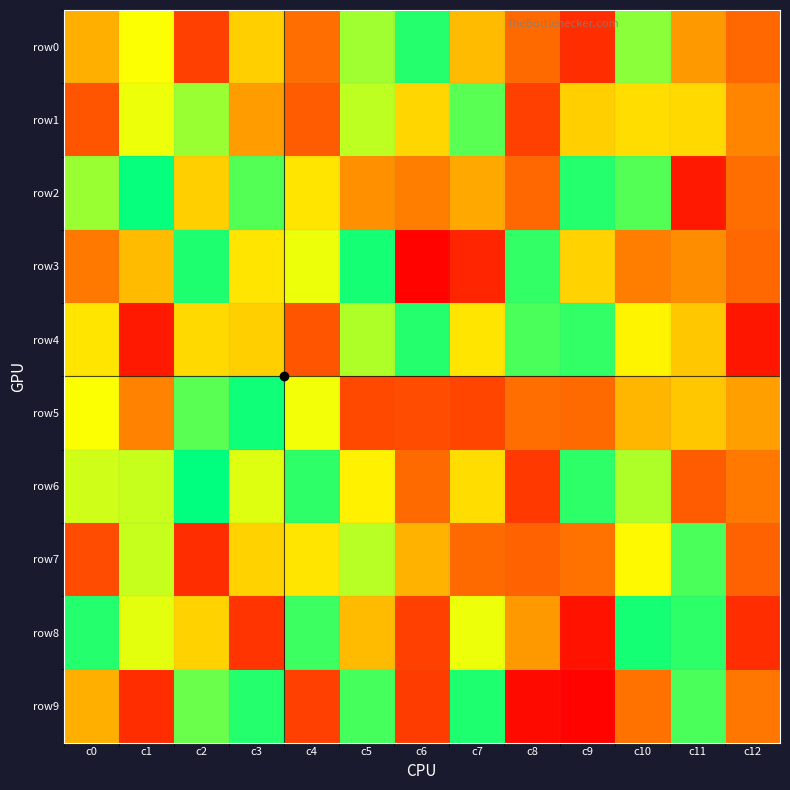

Reading left to right, extract all data points from this chart.

row0: c0=46	c1=67	c2=17	c3=54	c4=29	c5=79	c6=95	c7=49	c8=28	c9=12	c10=82	c11=40	c12=27
row1: c0=22	c1=69	c2=80	c3=41	c4=24	c5=75	c6=56	c7=88	c8=17	c9=54	c10=58	c11=57	c12=35
row2: c0=80	c1=99	c2=54	c3=89	c4=60	c5=38	c6=33	c7=44	c8=27	c9=95	c10=89	c11=7	c12=29
row3: c0=32	c1=49	c2=96	c3=60	c4=69	c5=97	c6=1	c7=10	c8=93	c9=55	c10=33	c11=37	c12=27
row4: c0=60	c1=7	c2=57	c3=54	c4=22	c5=77	c6=95	c7=60	c8=90	c9=93	c10=64	c11=52	c12=6
row5: c0=67	c1=34	c2=88	c3=98	c4=68	c5=19	c6=20	c7=18	c8=29	c9=28	c10=48	c11=52	c12=42
row6: c0=73	c1=74	c2=100	c3=71	c4=94	c5=63	c6=28	c7=58	c8=15	c9=94	c10=77	c11=24	c12=32
row7: c0=20	c1=74	c2=12	c3=55	c4=60	c5=76	c6=47	c7=28	c8=26	c9=30	c10=65	c11=90	c12=26
row8: c0=95	c1=70	c2=55	c3=14	c4=92	c5=49	c6=17	c7=69	c8=40	c9=5	c10=97	c11=94	c12=12
row9: c0=46	c1=12	c2=86	c3=95	c4=17	c5=91	c6=16	c7=96	c8=3	c9=1	c10=30	c11=90	c12=31